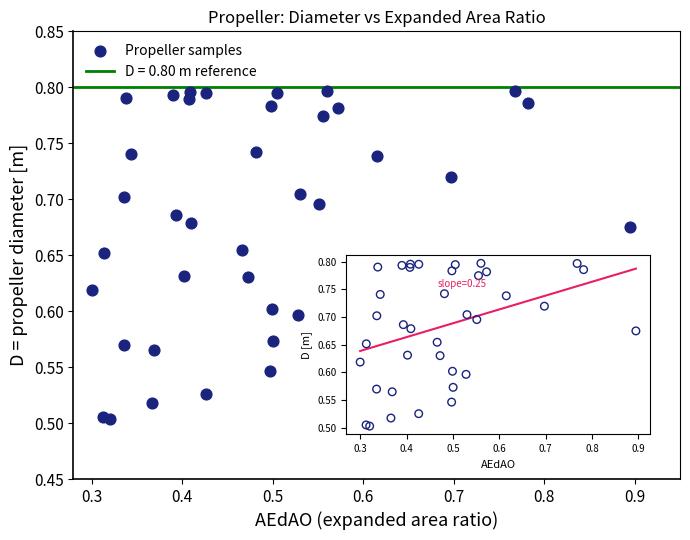

What is the range of Y values (max minus min)?

0.3